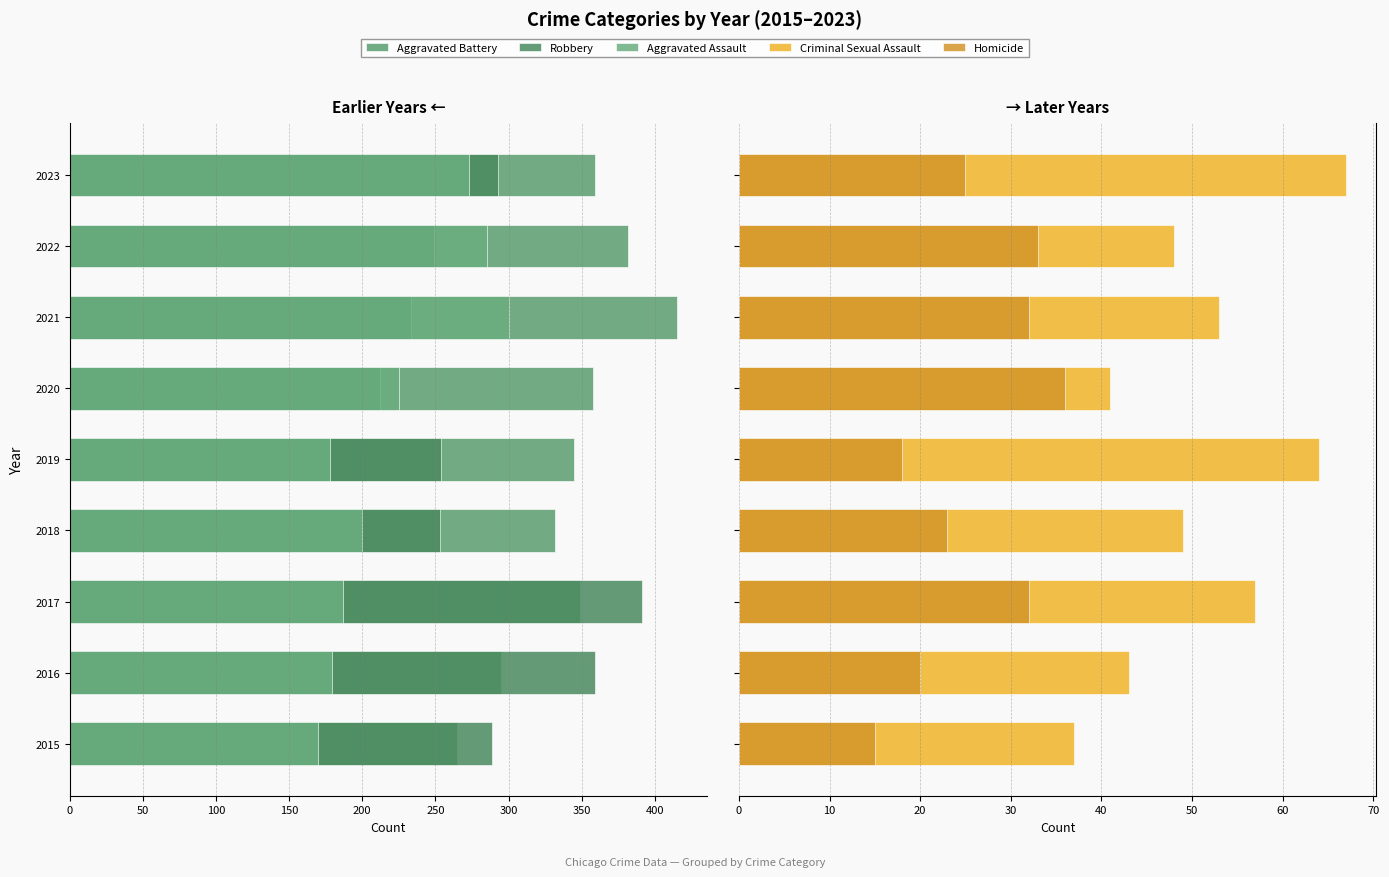

How many data points does each series have?

9